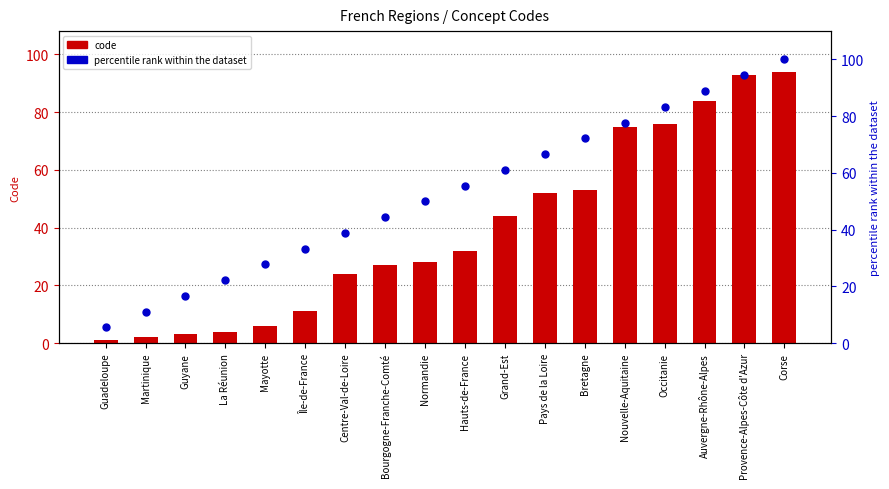

What is the total value across all series at Bourgogne-Franche-Comté?

71.4